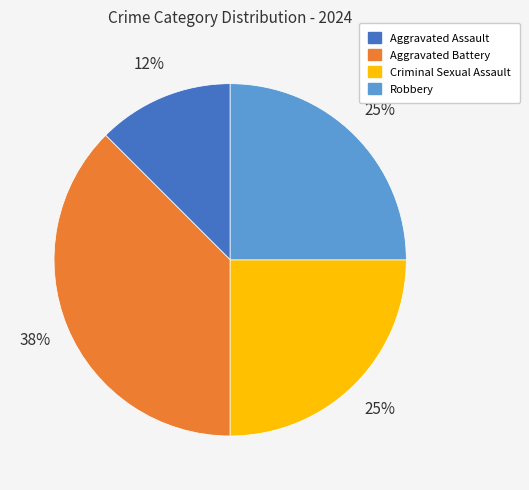

Does Aggravated Battery represent more than half of the total?

No